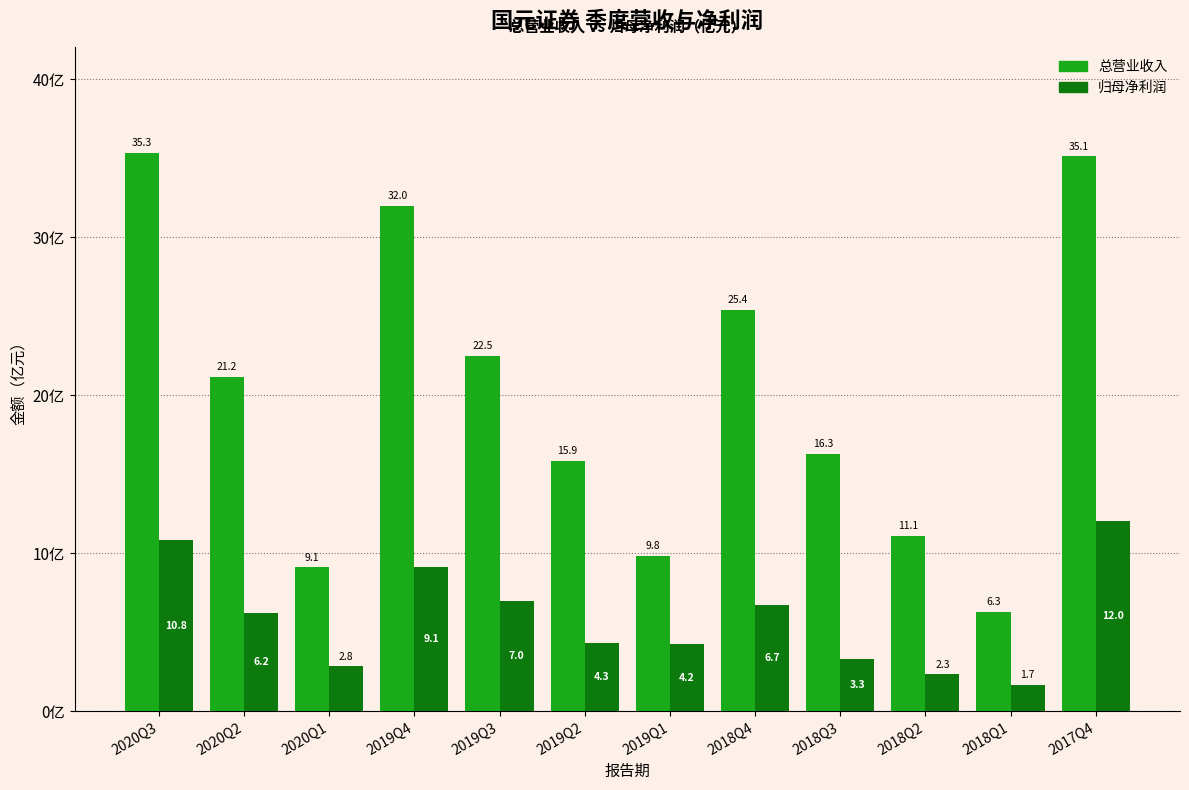

Which label corresponds to the largest value in the chart?

2020Q3